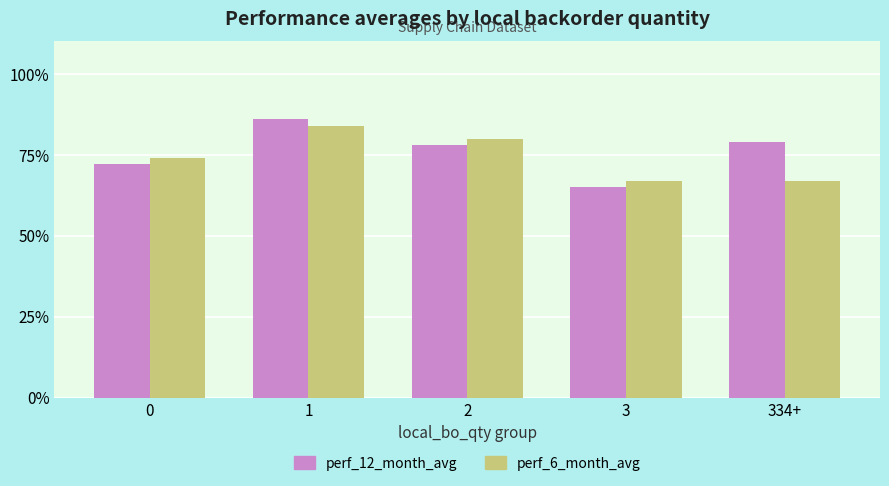

What is the smallest value displayed?

0.7